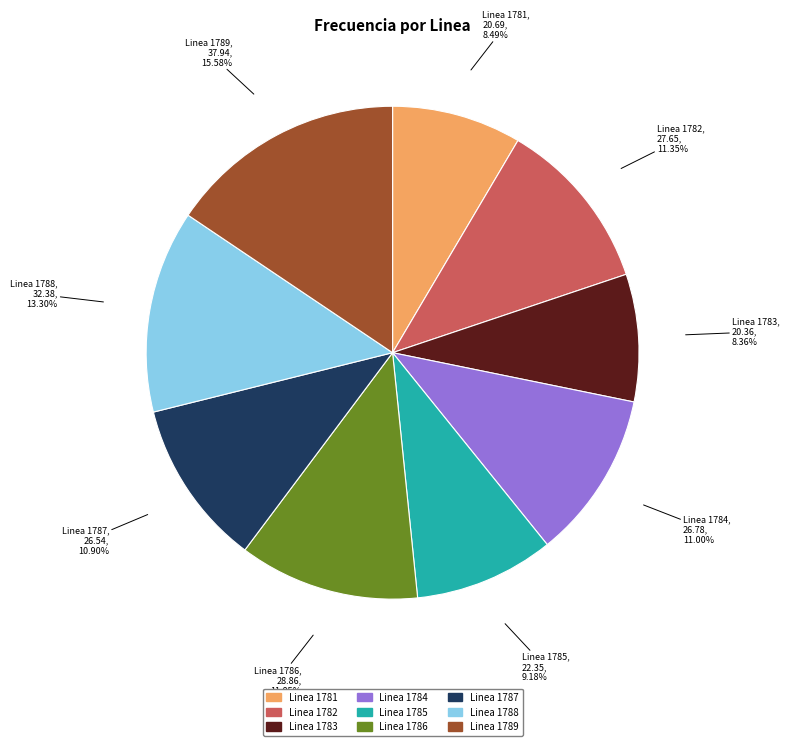

Between Linea 1786 and Linea 1784, which is larger?

Linea 1786